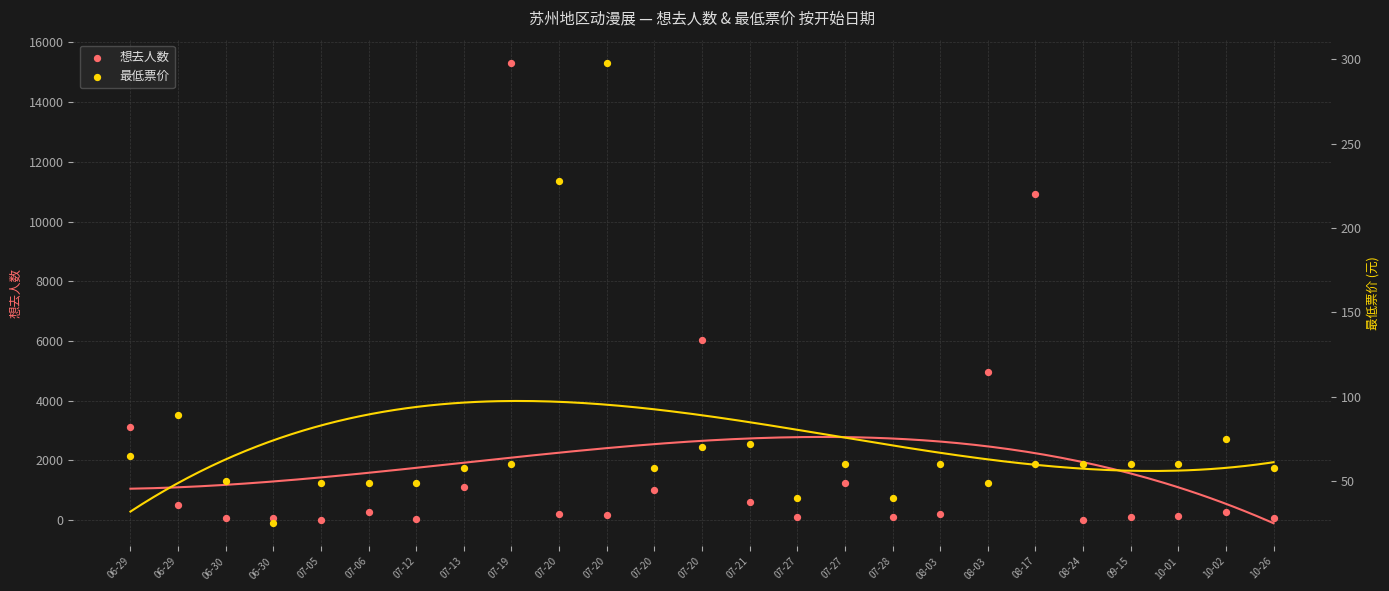

What is the total value across all series at 07-20?

441.0